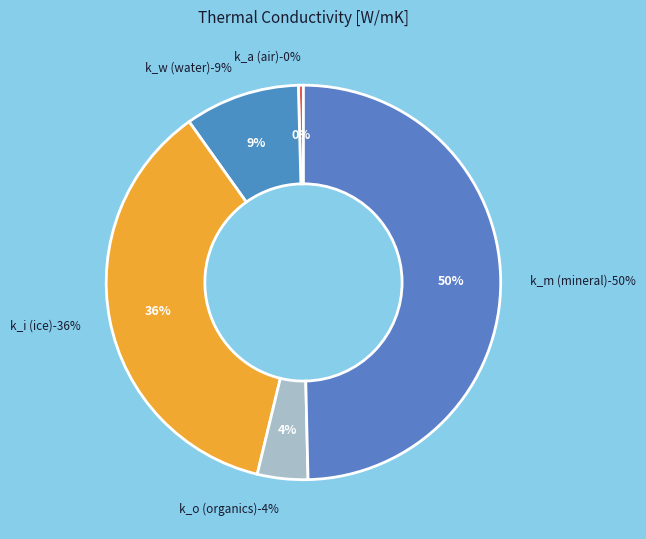

How many slices are in this pie chart?

5